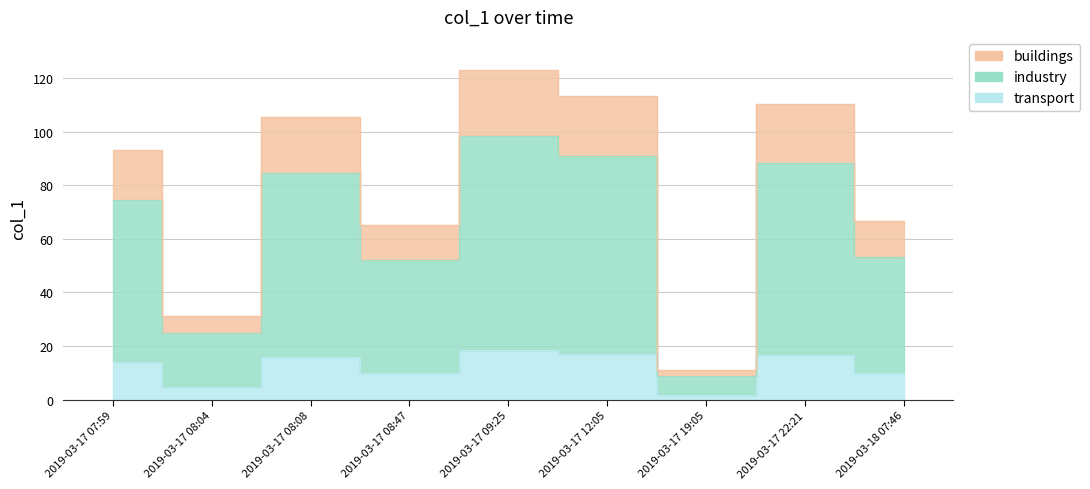

Between 2019-03-17 09:25 and 2019-03-17 19:05, which is larger?

2019-03-17 09:25